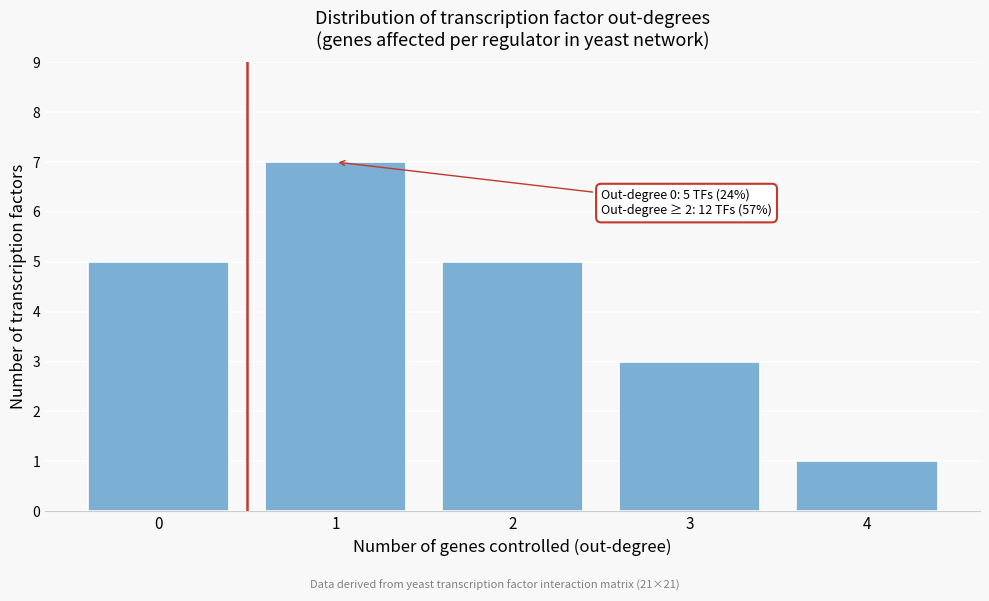

Reading right to left, extract all data points from this chart.

1	3	5	7	5